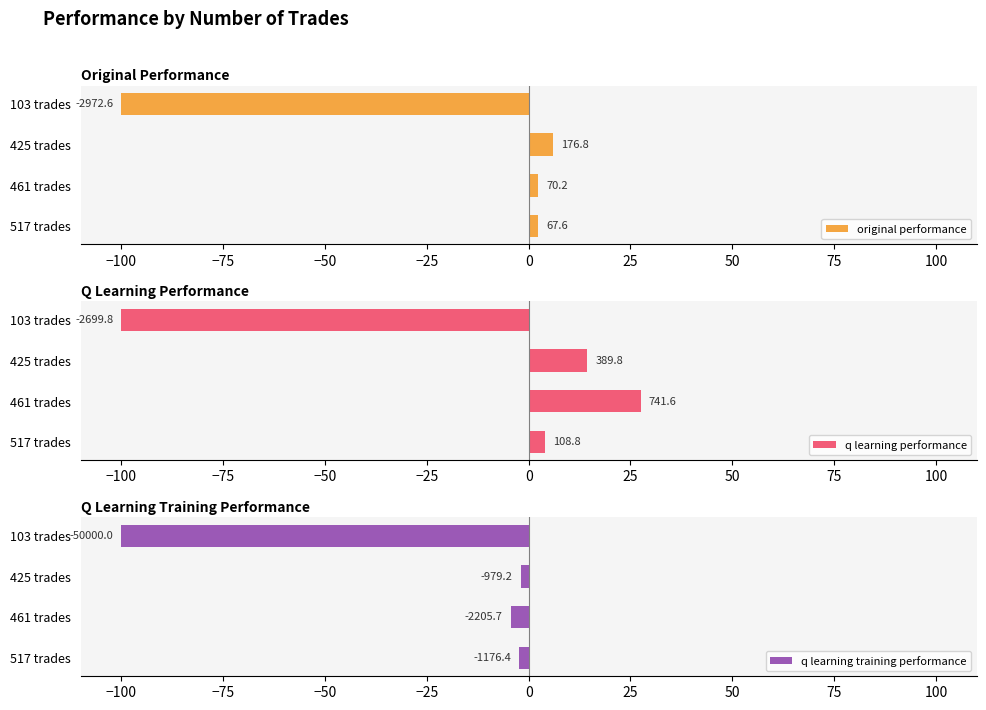

How many bars are there in total?

12